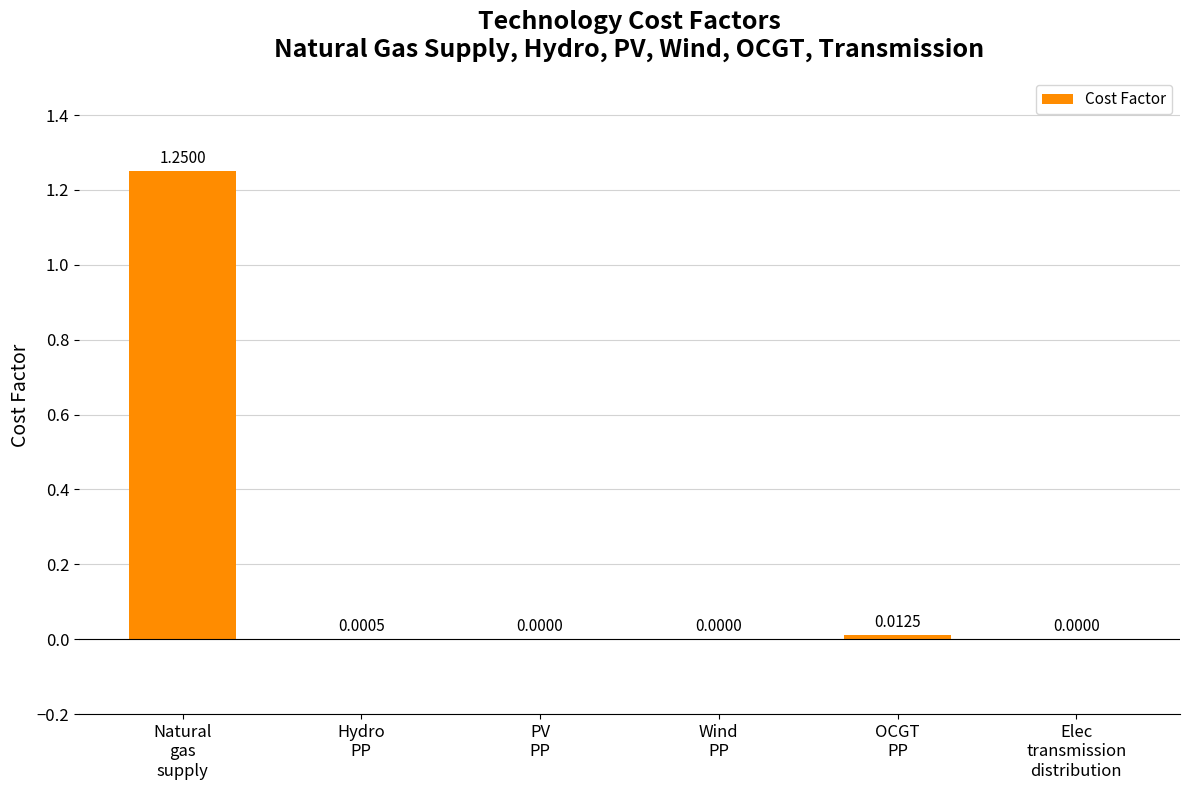

Which category has the highest value across all series?

Natural
gas
supply